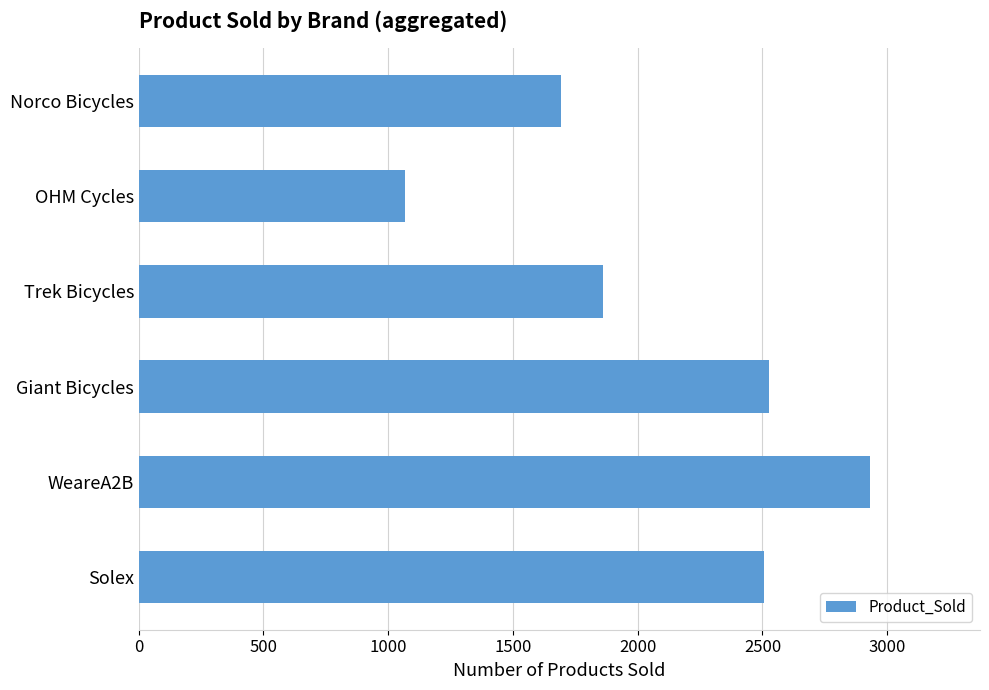

Is it true that the value at Giant Bicycles is 1154?

False